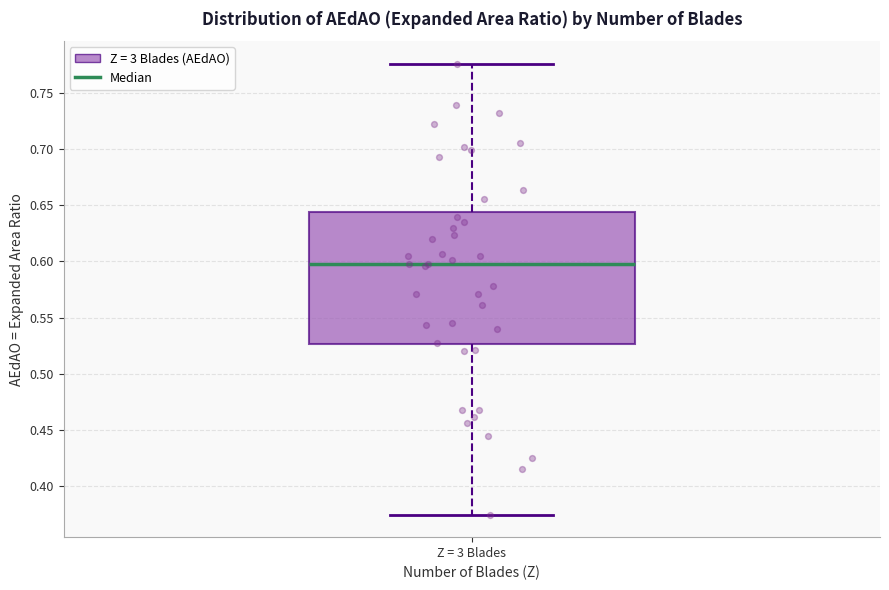

Where does the median line of the box for Z = 3 Blades sit on the y-axis? The values are not printed on the chart, so give them approximately, as read against the axis.

0.600